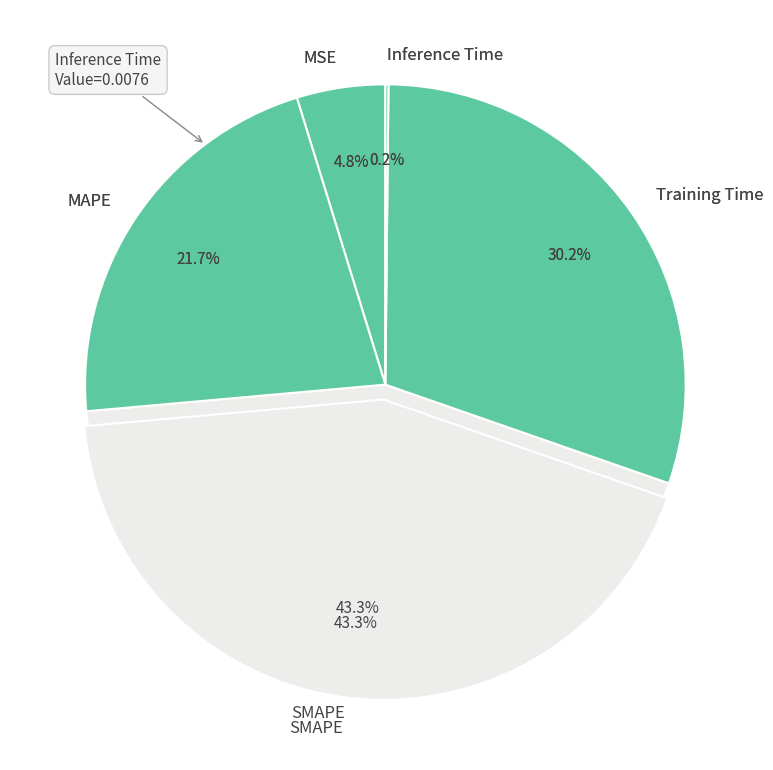

Combined, do MAPE and SMAPE account for over 50%?

Yes